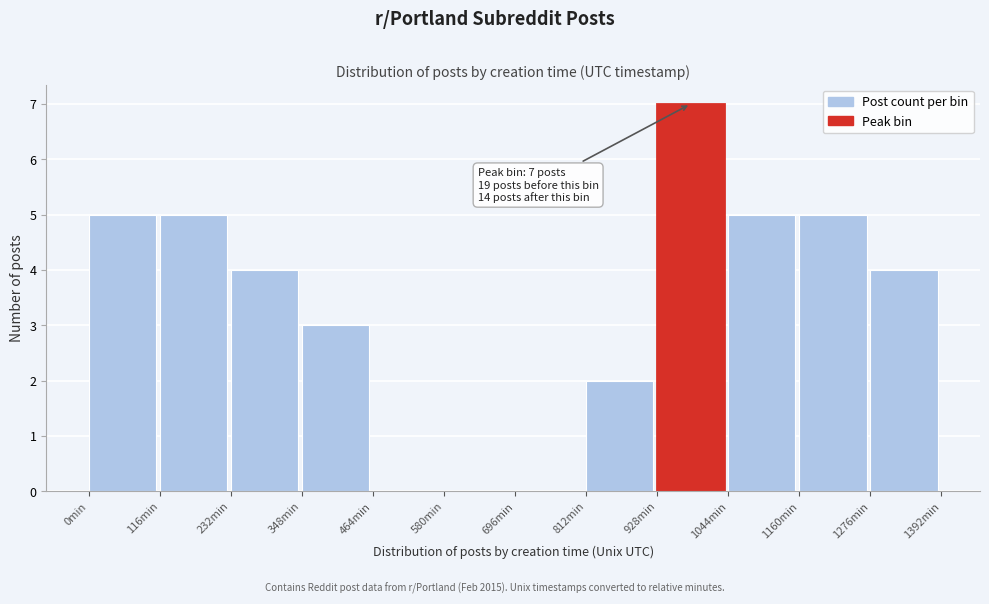

Reading left to right, list all the values displayed in this chart.

0min=5	116min=5	232min=4	348min=3	464min=0	580min=0	696min=0	812min=2	928min=7	1044min=5	1160min=5	1276min=4